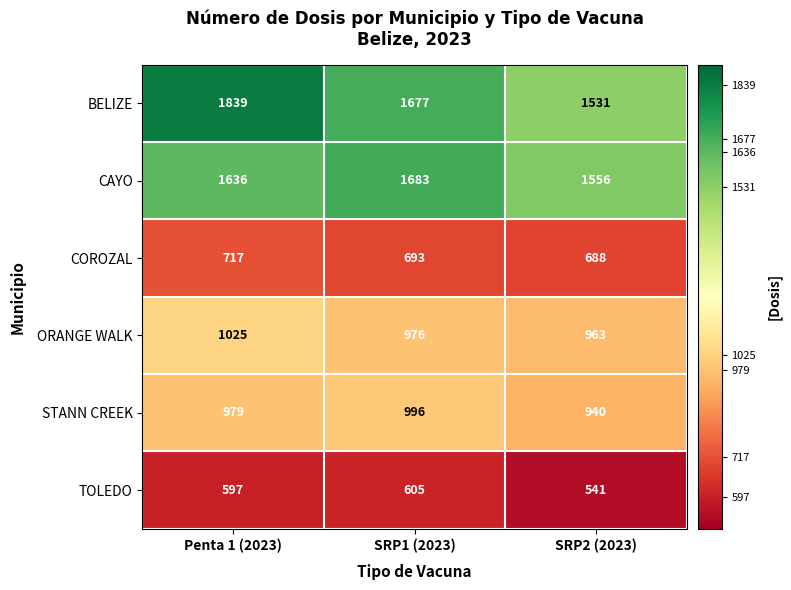

What is the approximate value of ORANGE WALK at SRP2 (2023)?

963